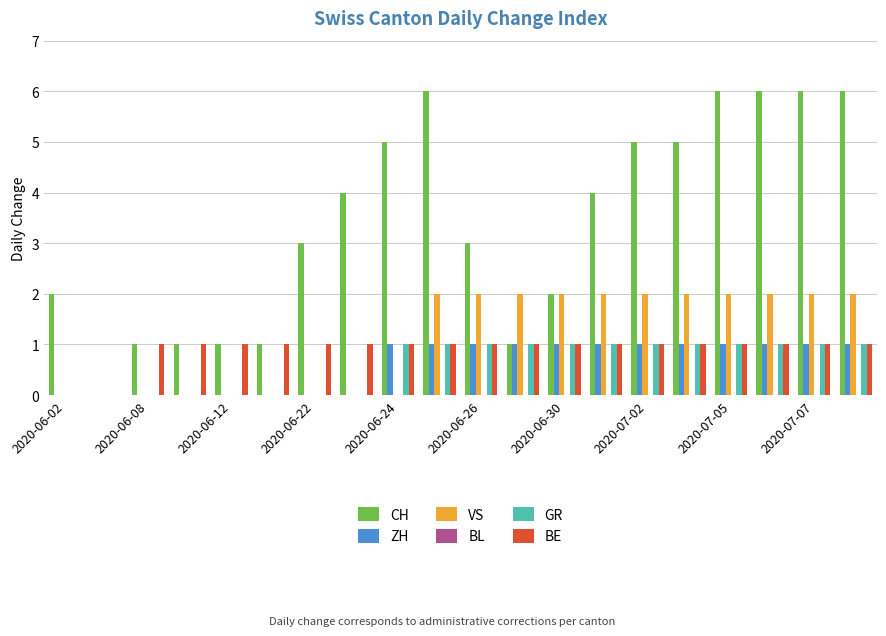

What is the greatest value displayed?

6